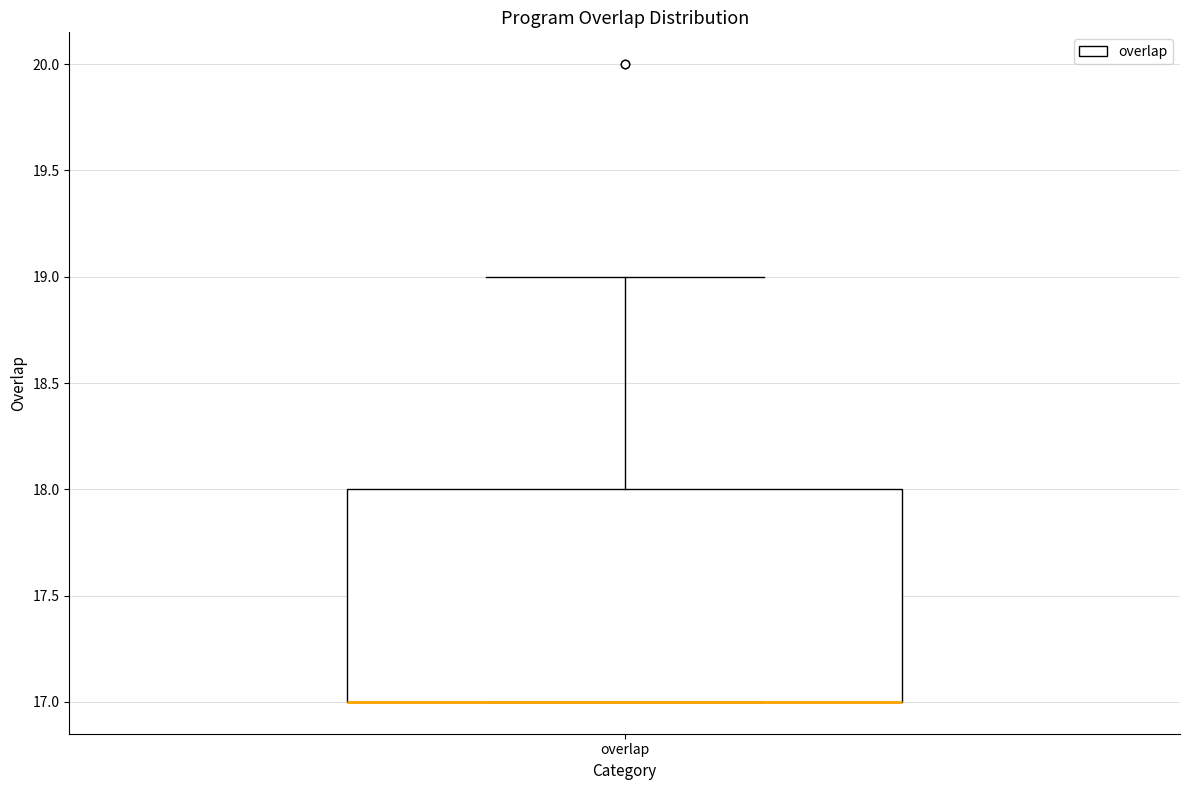

Transcribe this box plot: give where the median line is, the range the box spans, and where the two whiskers end, as read against the y-axis. The values are not printed on the chart, so give them approximately, as read against the axis.

median 17 (drawn on the box's lower edge), box 17 to 18, whiskers 17 to 19